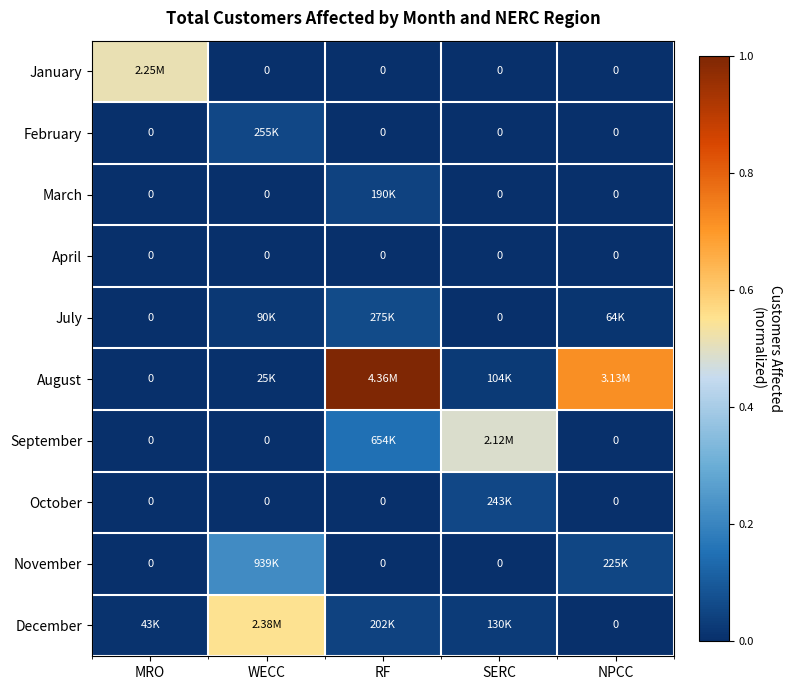

Which series changed the most between WECC and NPCC?

August